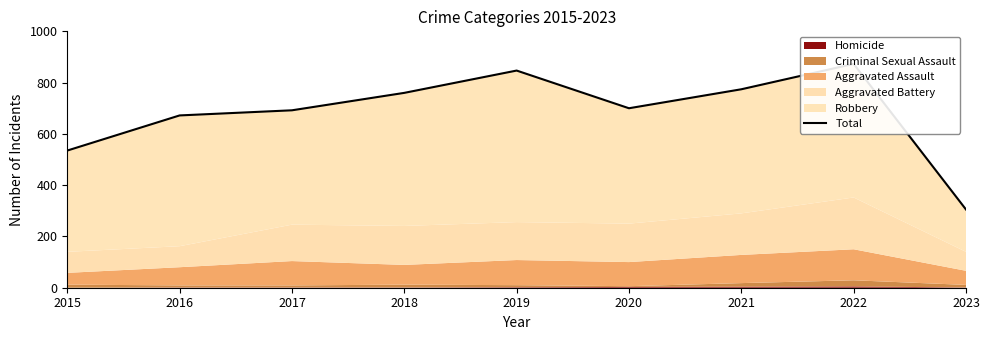

Rank the categories by value from highest to lowest.

2022, 2019, 2021, 2018, 2020, 2017, 2016, 2015, 2023